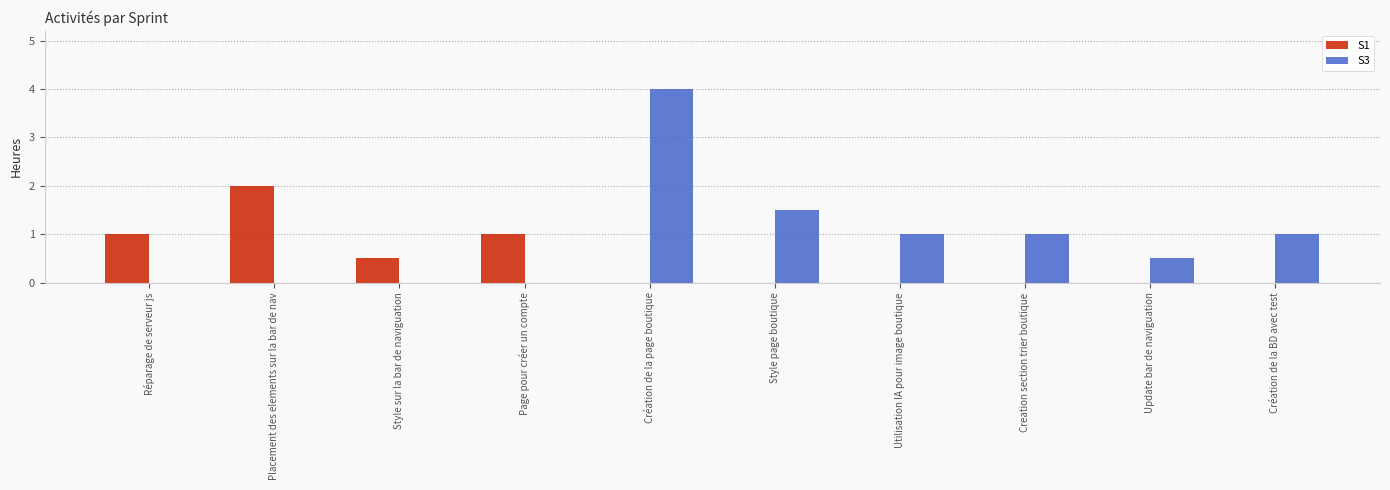

What is the sum of all S3 values?

9.0